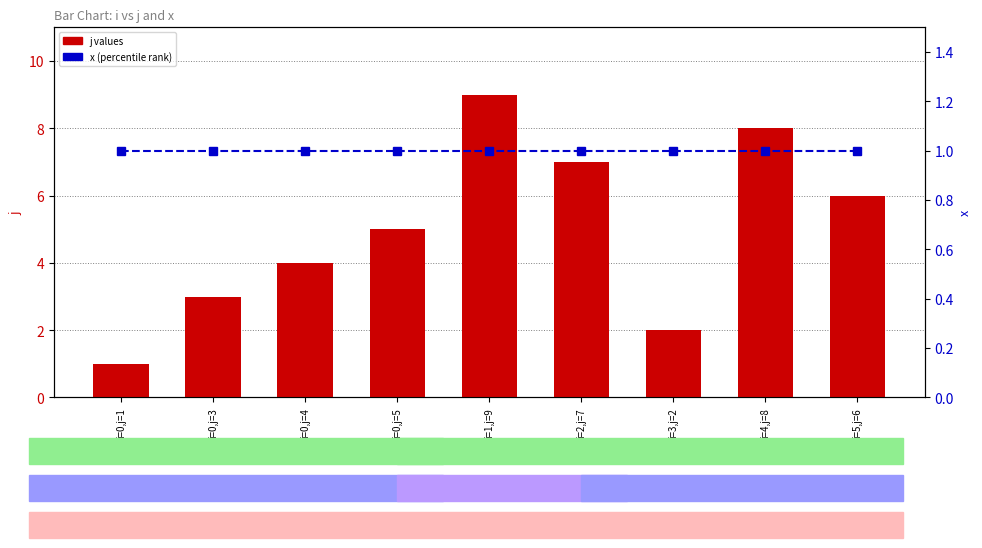

Which series has the largest range (max minus min)?

j